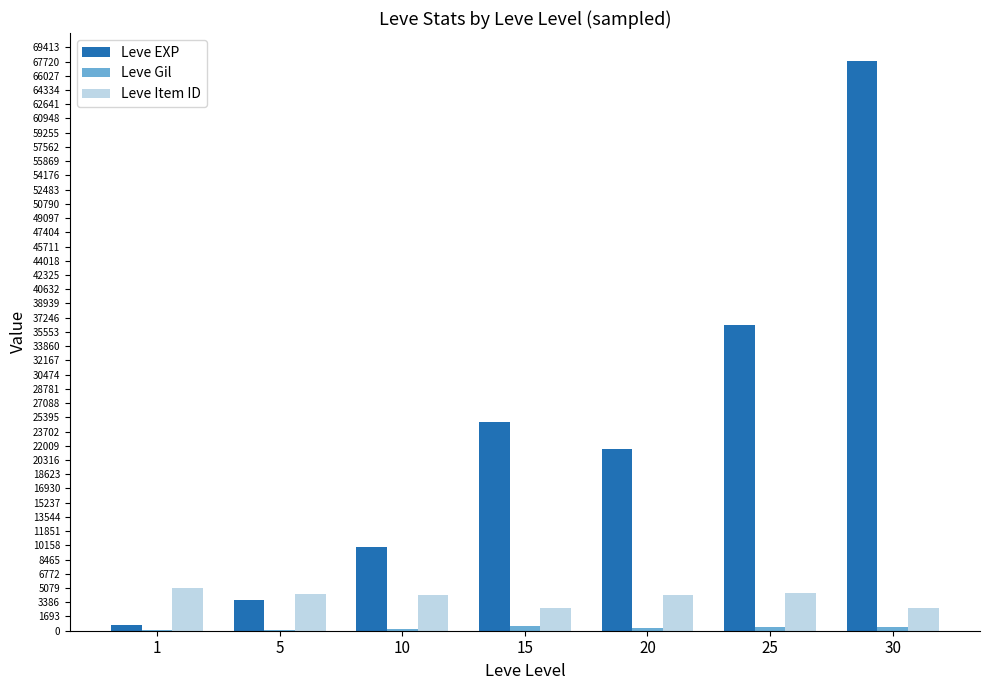

At which category is the sum across all series the highest?

30